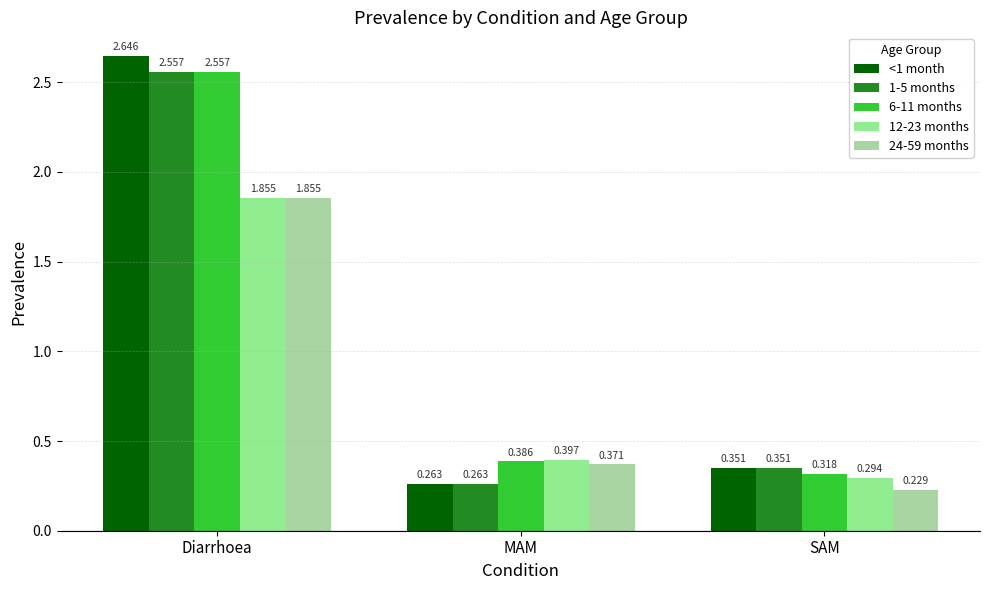

Is it true that 6-11 months equals 0.4 at MAM?

True